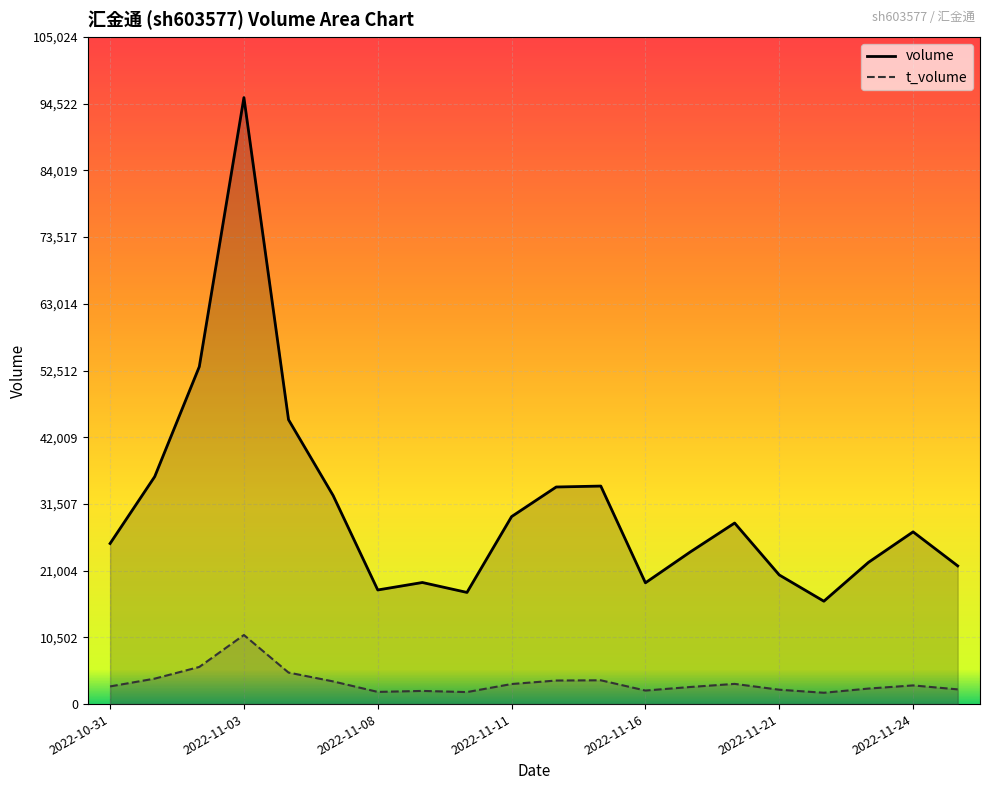

How many data points in t_volume are less than 2939?

10